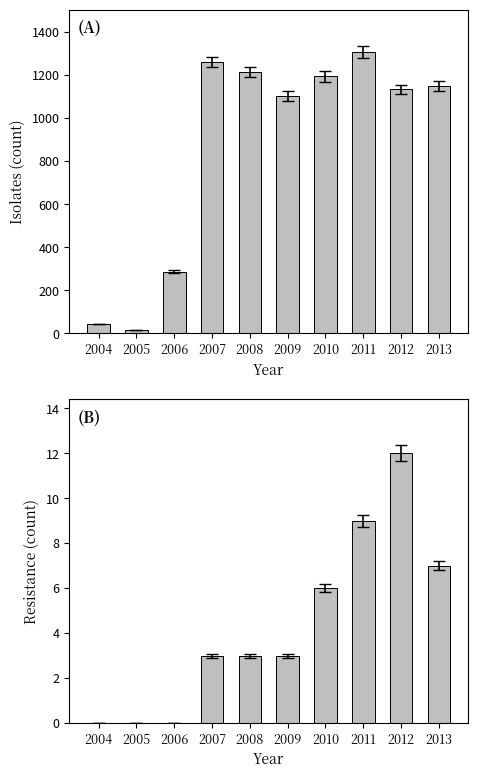

What is the difference between the Resistance values at 2009 and 2006?

3